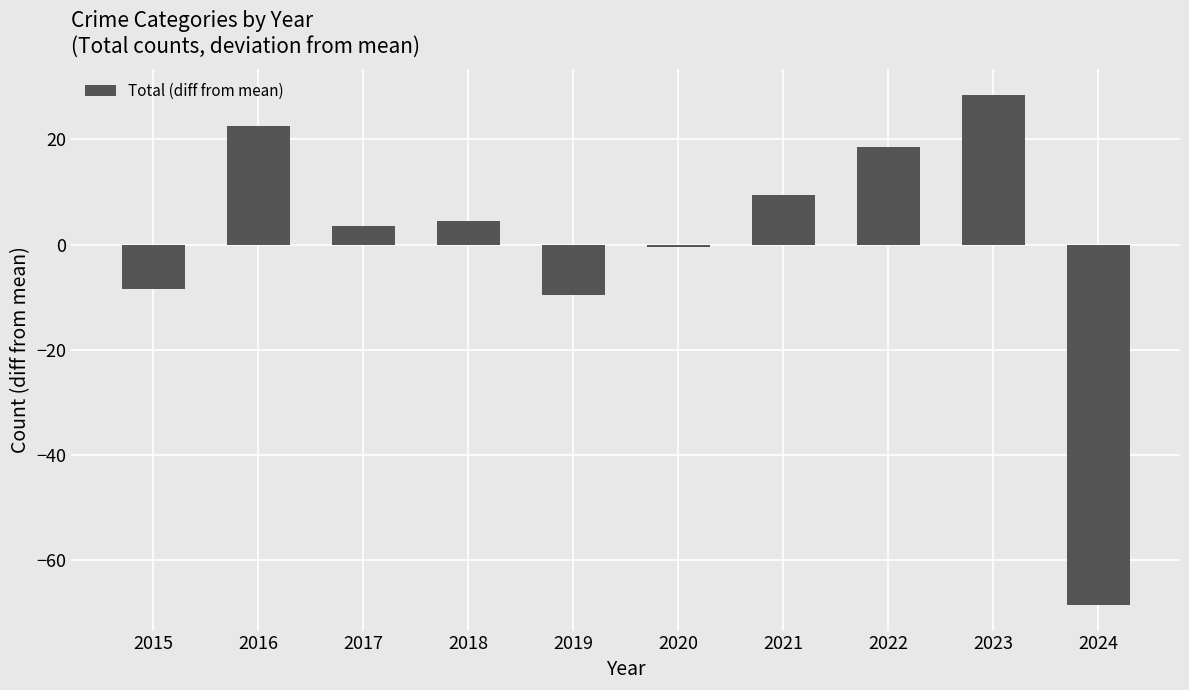

Are the bars horizontal?

No